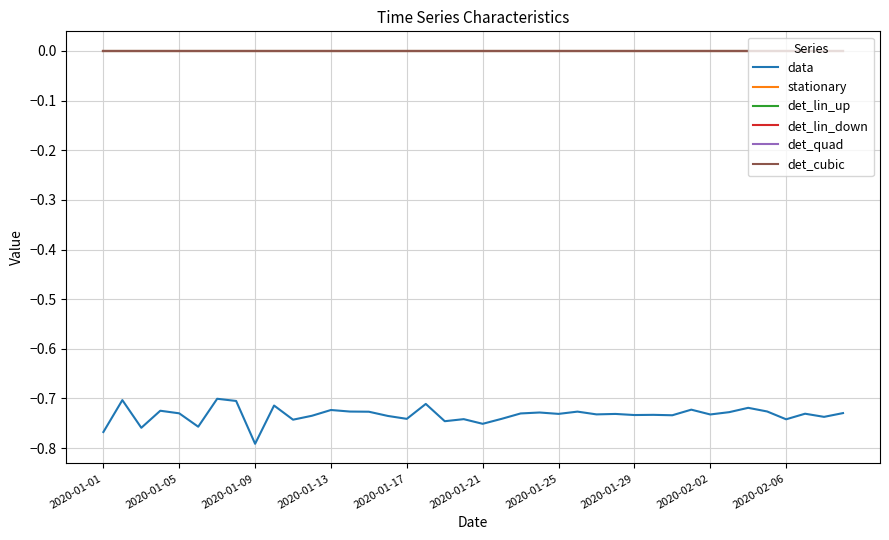

Reading left to right, list all the values displayed in this chart.

data: -0.8	-0.7	-0.8	-0.7	-0.7	-0.8	-0.7	-0.7	-0.8	-0.7	-0.7	-0.7	-0.7	-0.7	-0.7	-0.7	-0.7	-0.7	-0.7	-0.7	-0.8	-0.7	-0.7	-0.7	-0.7	-0.7	-0.7	-0.7	-0.7	-0.7	-0.7	-0.7	-0.7	-0.7	-0.7	-0.7	-0.7	-0.7	-0.7	-0.7
stationary: 0.0	0.0	0.0	0.0	0.0	0.0	0.0	0.0	0.0	0.0	0.0	0.0	0.0	0.0	0.0	0.0	0.0	0.0	0.0	0.0	0.0	0.0	0.0	0.0	0.0	0.0	0.0	0.0	0.0	0.0	0.0	0.0	0.0	0.0	0.0	0.0	0.0	0.0	0.0	0.0
det_lin_up: 0.0	0.0	0.0	0.0	0.0	0.0	0.0	0.0	0.0	0.0	0.0	0.0	0.0	0.0	0.0	0.0	0.0	0.0	0.0	0.0	0.0	0.0	0.0	0.0	0.0	0.0	0.0	0.0	0.0	0.0	0.0	0.0	0.0	0.0	0.0	0.0	0.0	0.0	0.0	0.0
det_lin_down: 0.0	0.0	0.0	0.0	0.0	0.0	0.0	0.0	0.0	0.0	0.0	0.0	0.0	0.0	0.0	0.0	0.0	0.0	0.0	0.0	0.0	0.0	0.0	0.0	0.0	0.0	0.0	0.0	0.0	0.0	0.0	0.0	0.0	0.0	0.0	0.0	0.0	0.0	0.0	0.0
det_quad: 0.0	0.0	0.0	0.0	0.0	0.0	0.0	0.0	0.0	0.0	0.0	0.0	0.0	0.0	0.0	0.0	0.0	0.0	0.0	0.0	0.0	0.0	0.0	0.0	0.0	0.0	0.0	0.0	0.0	0.0	0.0	0.0	0.0	0.0	0.0	0.0	0.0	0.0	0.0	0.0
det_cubic: 0.0	0.0	0.0	0.0	0.0	0.0	0.0	0.0	0.0	0.0	0.0	0.0	0.0	0.0	0.0	0.0	0.0	0.0	0.0	0.0	0.0	0.0	0.0	0.0	0.0	0.0	0.0	0.0	0.0	0.0	0.0	0.0	0.0	0.0	0.0	0.0	0.0	0.0	0.0	0.0